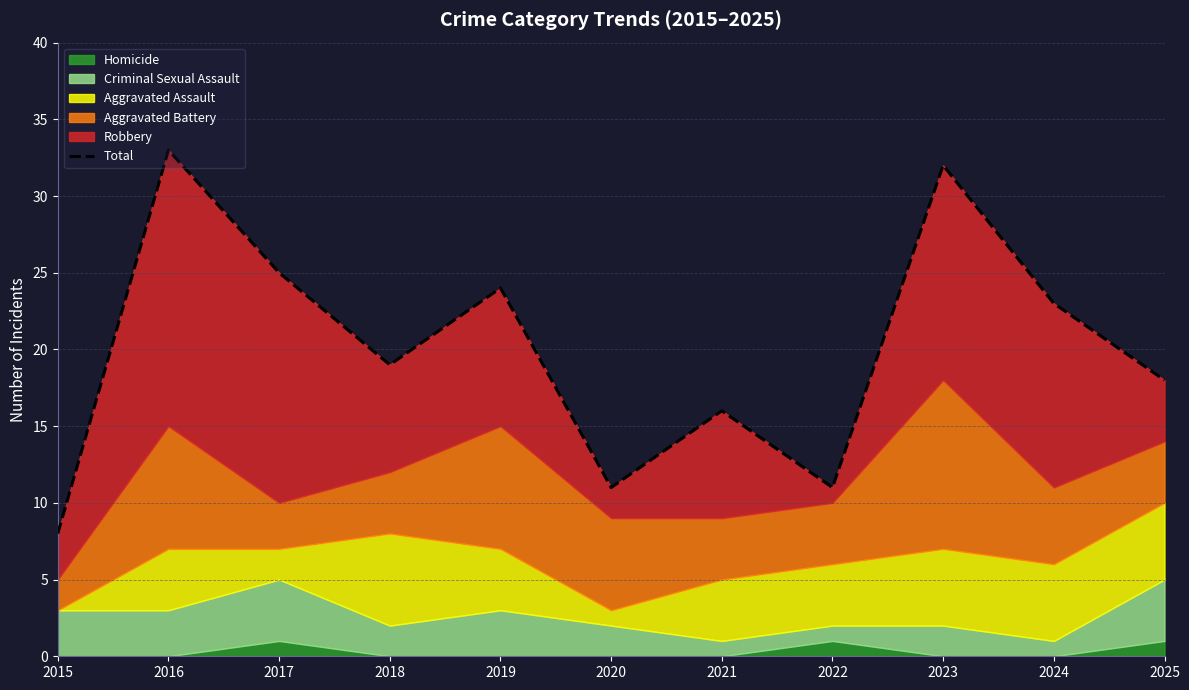

The value at 2024 is 36. True or false?

False